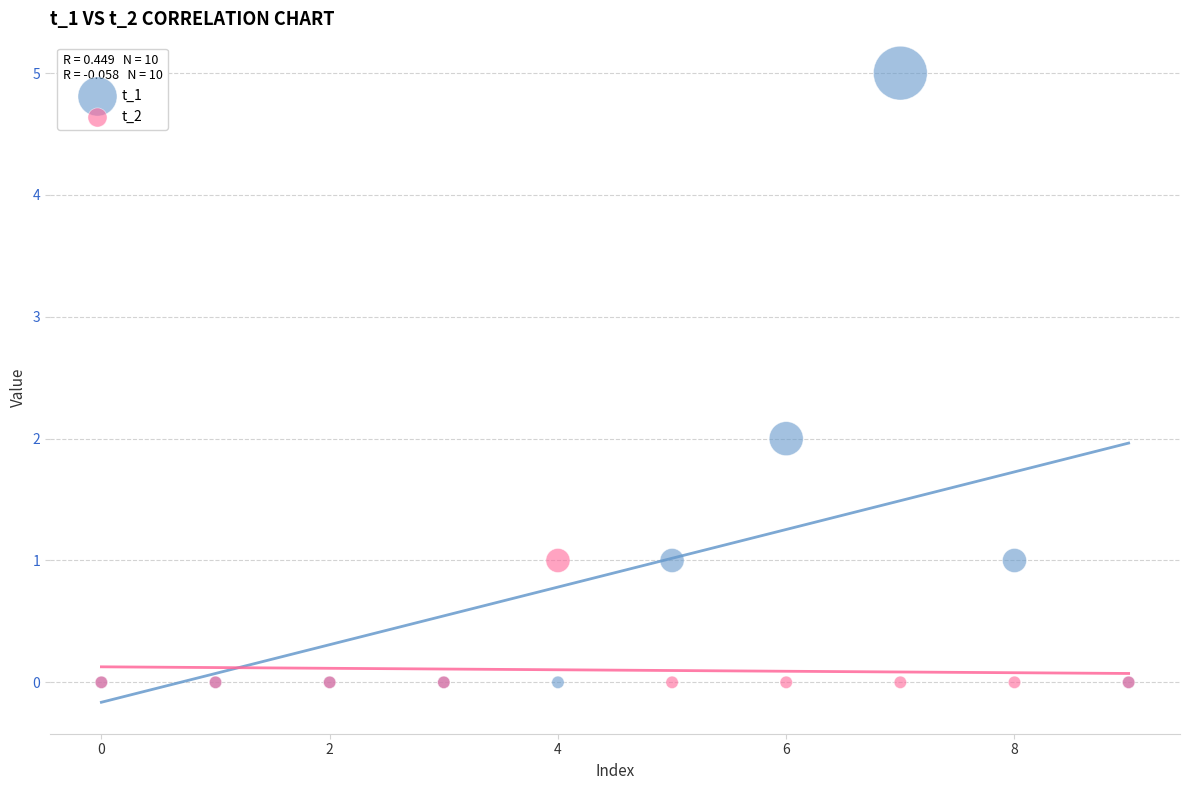

What are all the series names shown in the legend?

t_1, t_2